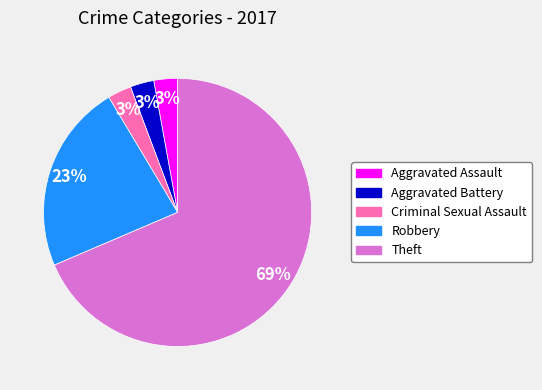

What is the largest slice in the pie chart?

Theft